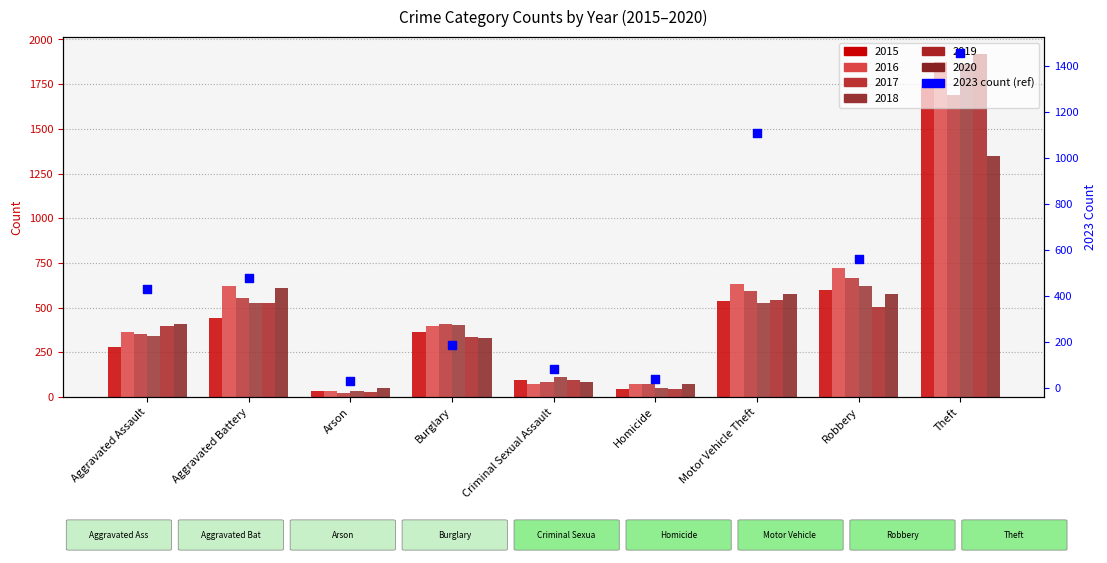

What is the change in value from Criminal Sexual Assault to Motor Vehicle Theft?

+1023